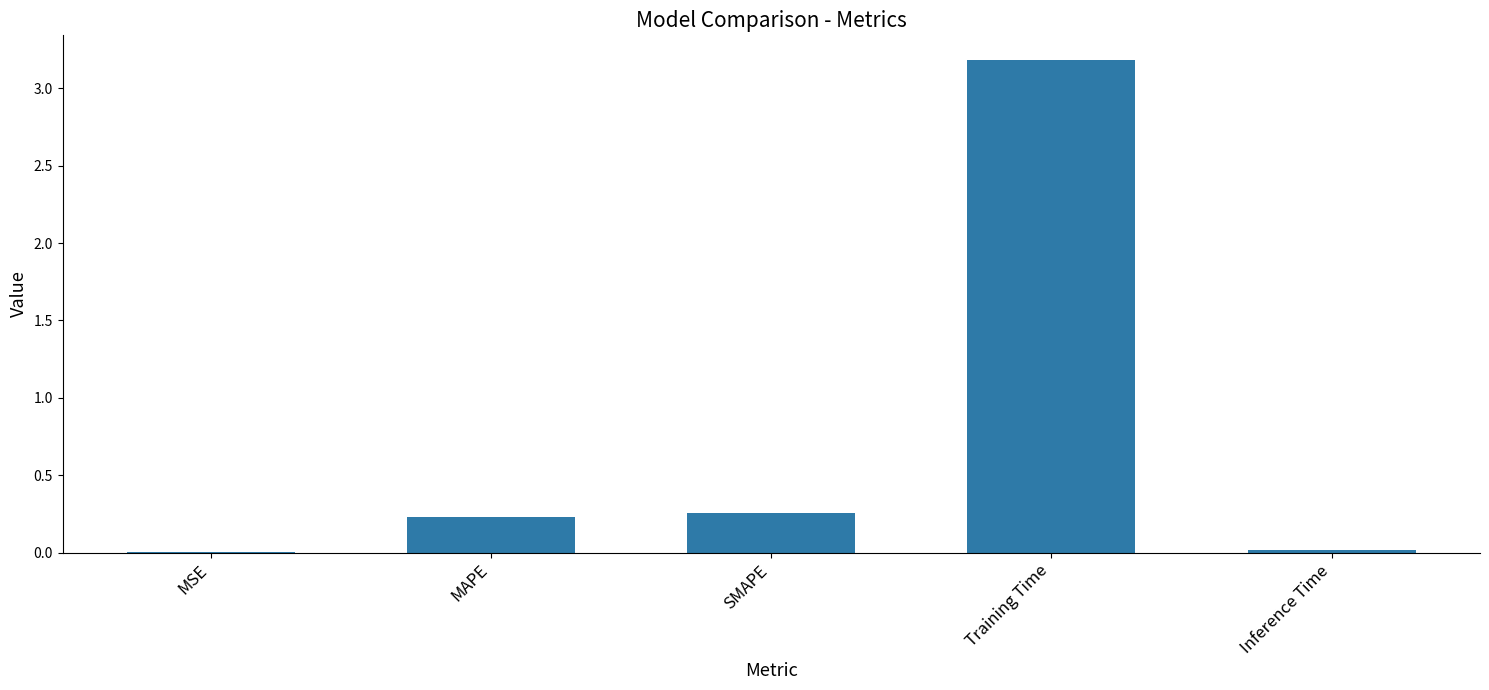

Which category has the highest value across all series?

Training Time